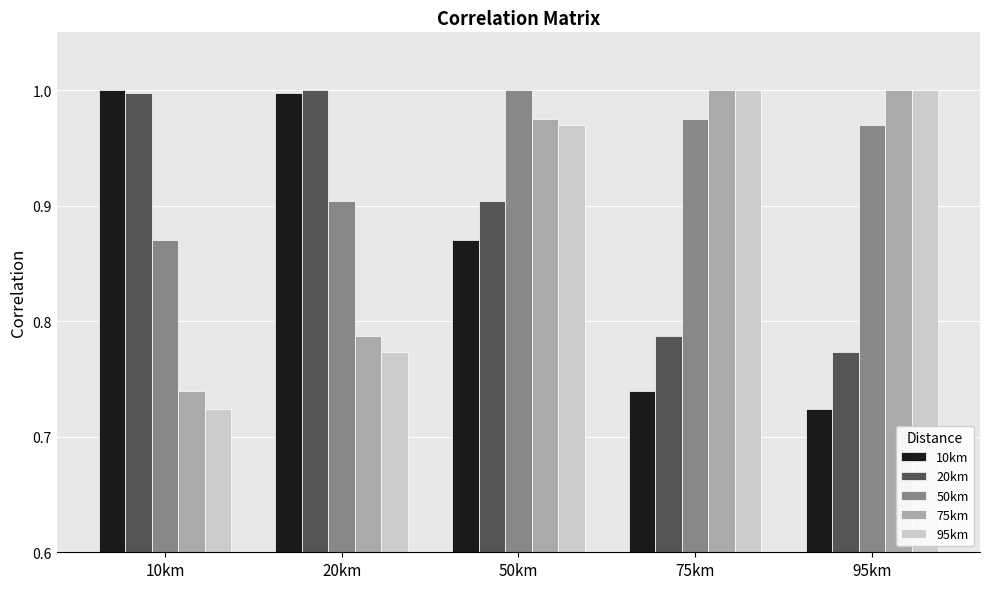

Is the value of 95km at 20km greater than the value of 75km at 95km?

No